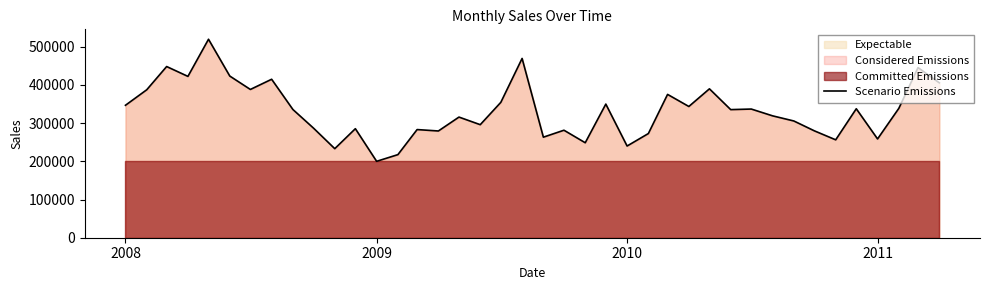

What is the lowest value of the Scenario Emissions series?

200000